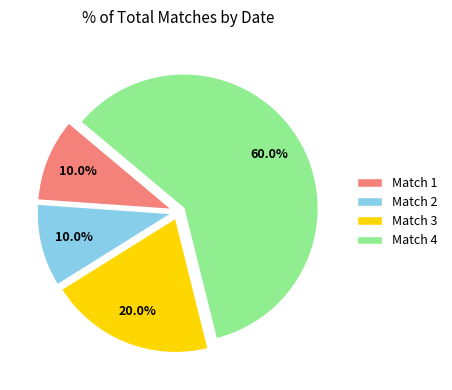

Which has a higher value, Match 1 or Match 3?

Match 3